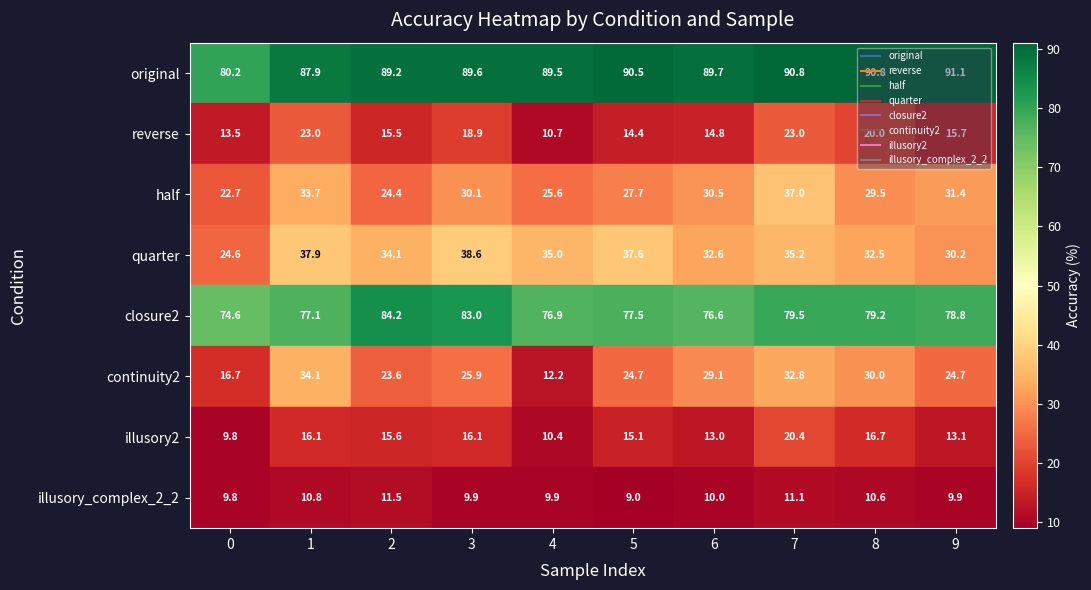

Rank the series by their maximum value, from highest to lowest.

original, closure2, quarter, half, continuity2, reverse, illusory2, illusory_complex_2_2